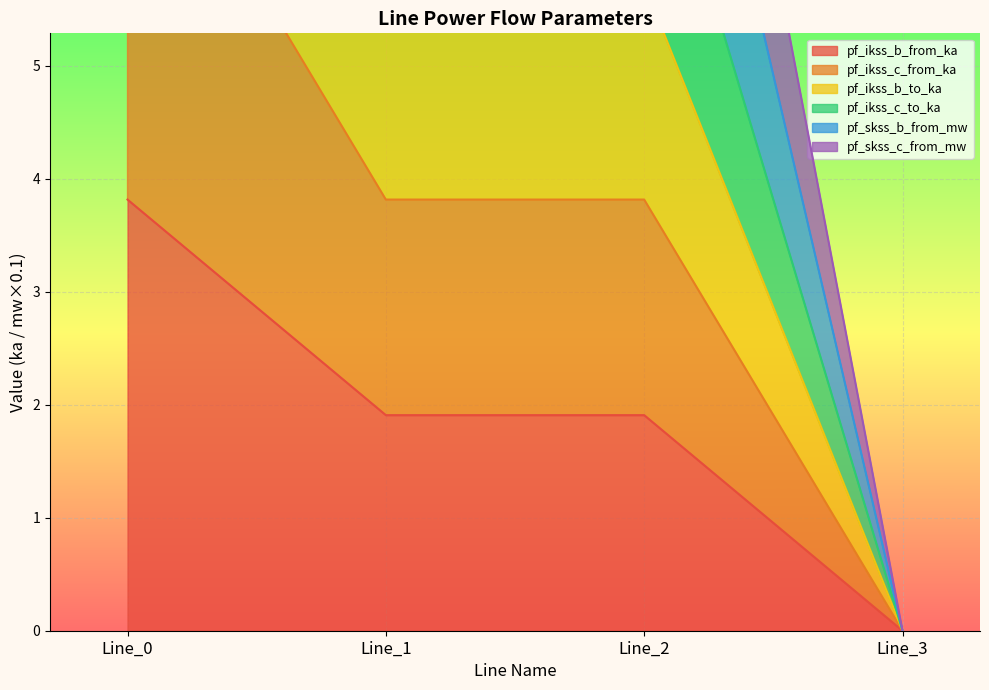

What is the difference between the maximum and second lowest values in the pf_skss_c_from_mw series?

12.0